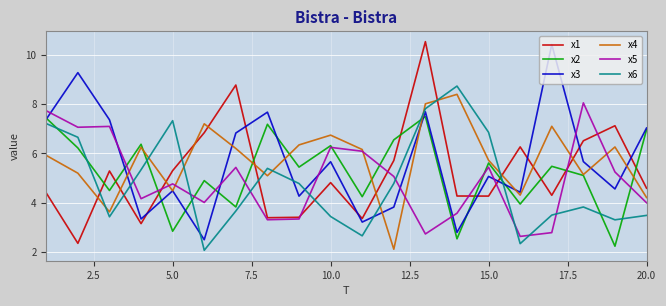

How many times do x3 and x1 cross each other?

8